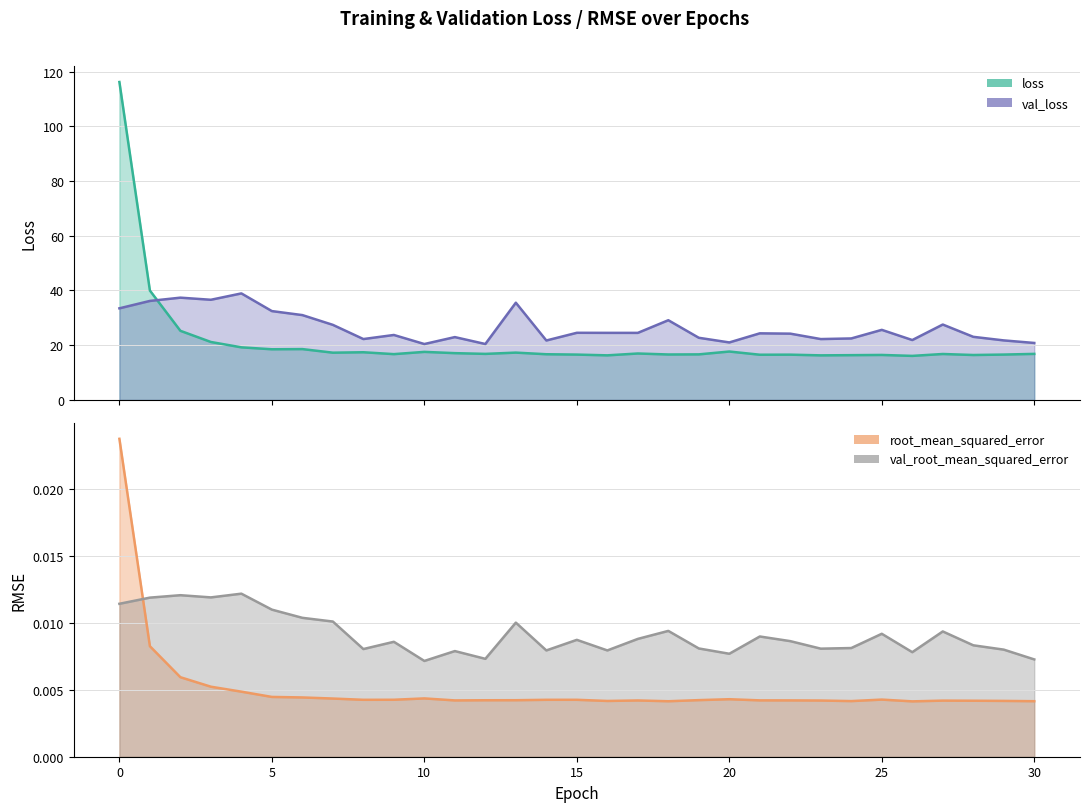

Is the value of root_mean_squared_error at 26 greater than the value of val_loss at 10?

No